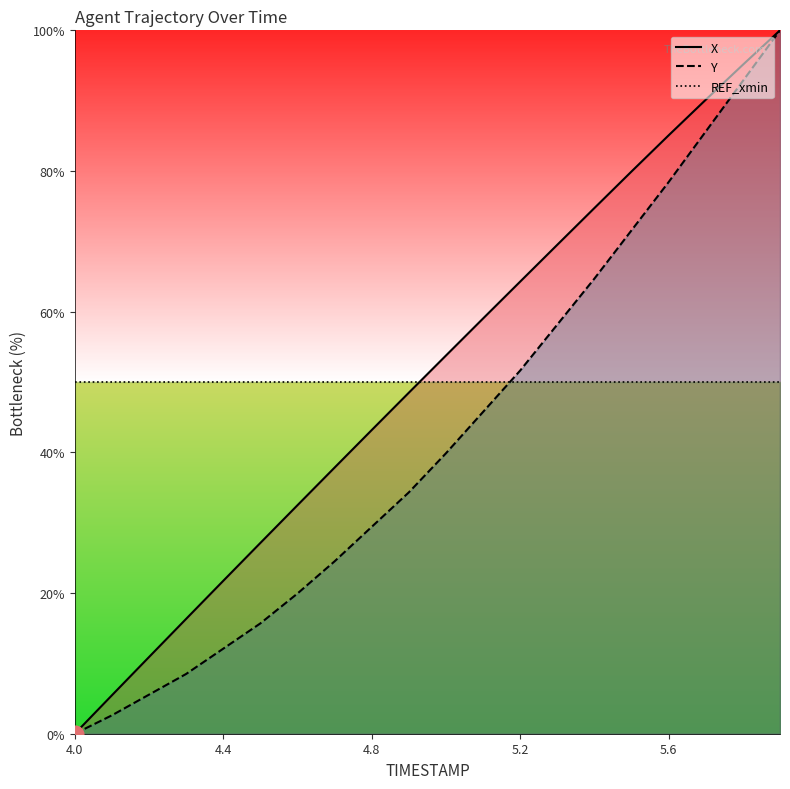

Which series has the largest total across all categories?

X